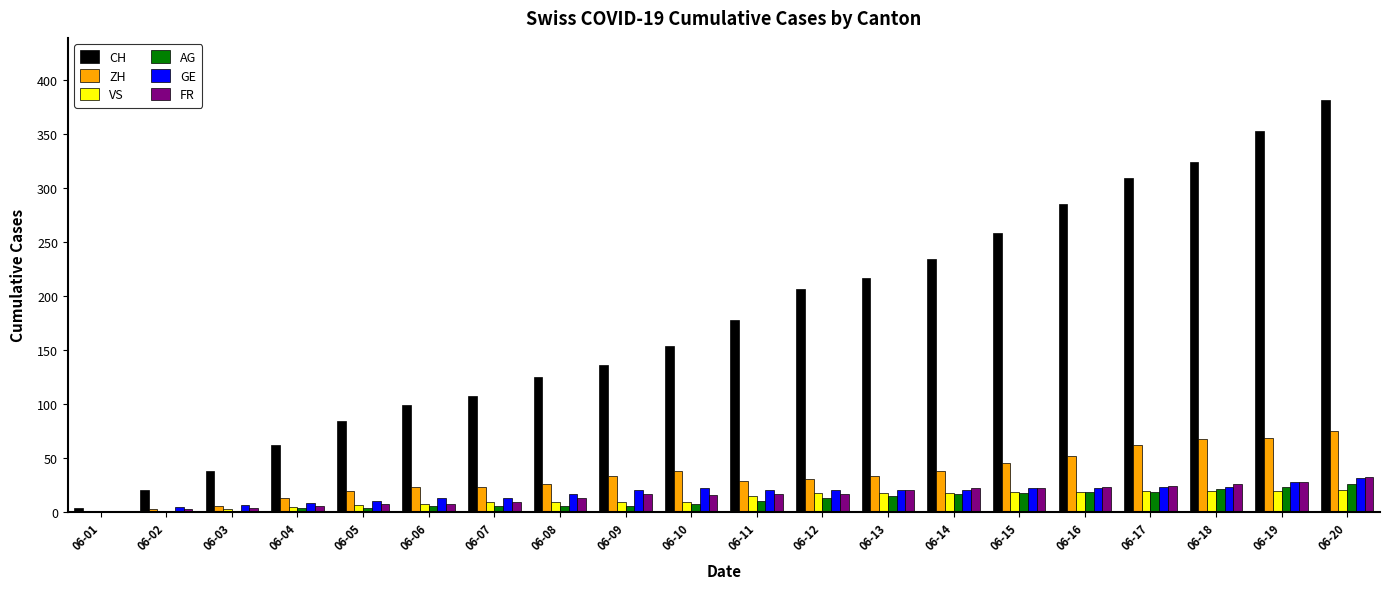

How many categories are shown in the chart?

20